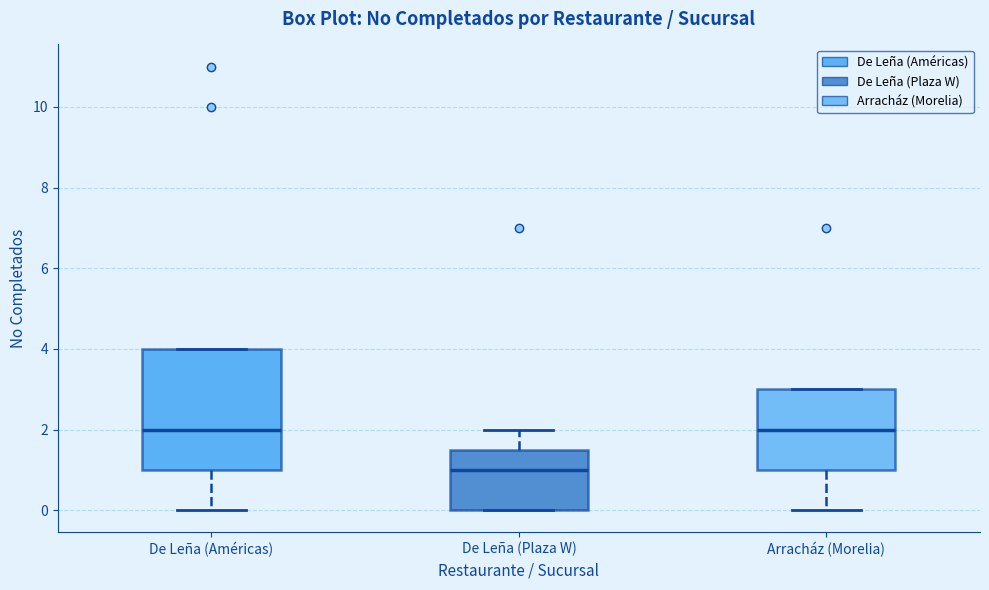

Which box is the tallest, from its lower edge to its upper edge?

De Leña (Américas)